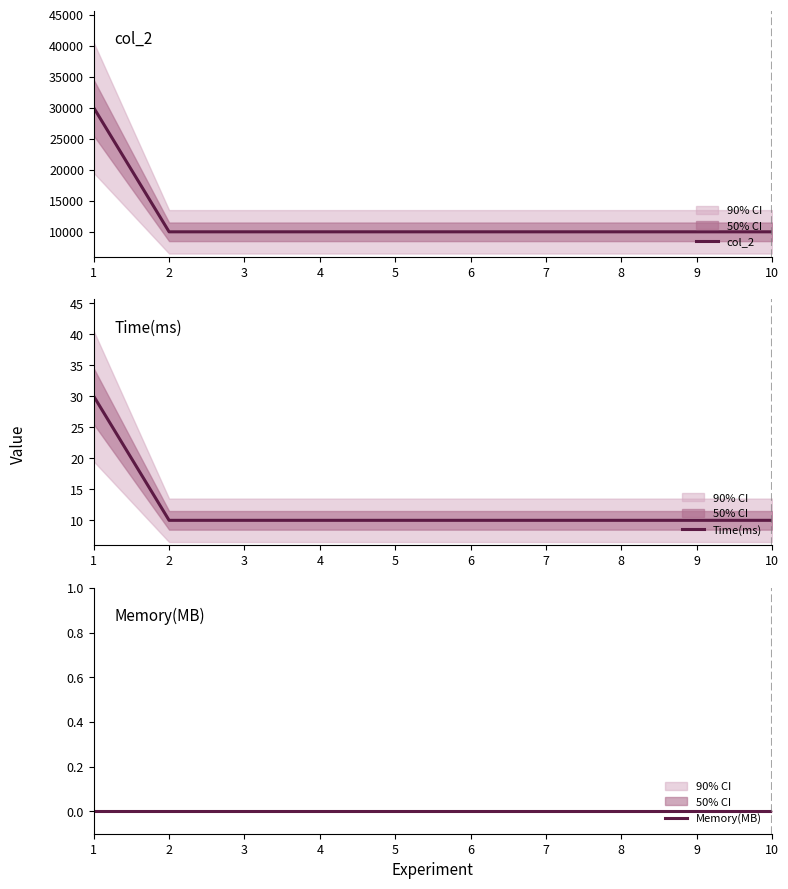

What is the approximate value of col_2 at 6, to the nearest 10?

10000